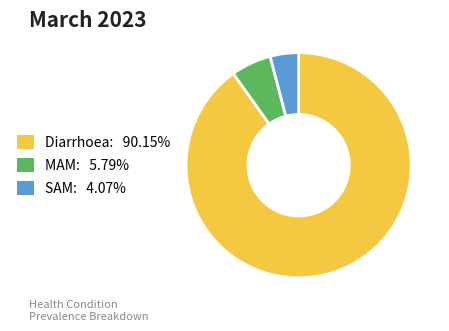

Combined, do MAM: 5.79% and Diarrhoea: 90.15% account for over 50%?

Yes